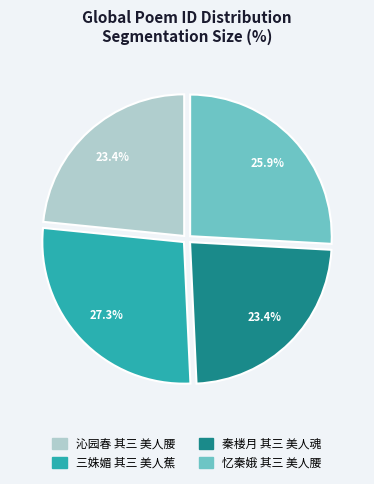

To the nearest percent, what is the combined percentage of 三姝媚 其三 美人蕉 and 忆秦娥 其三 美人腰?

53%